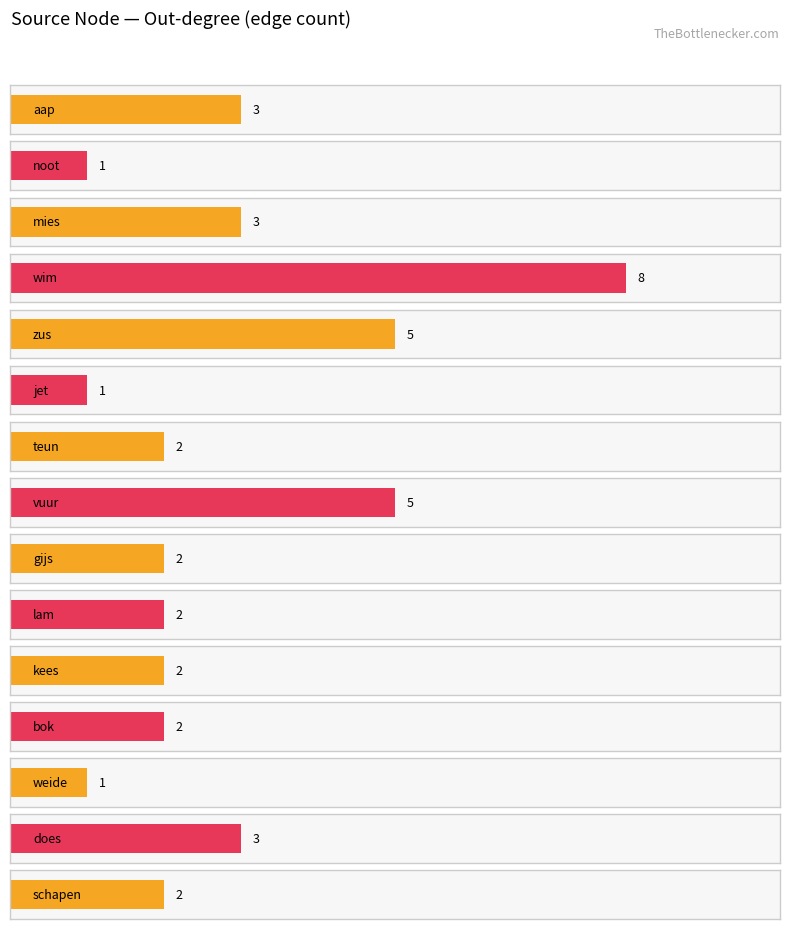

What is the average value?

3